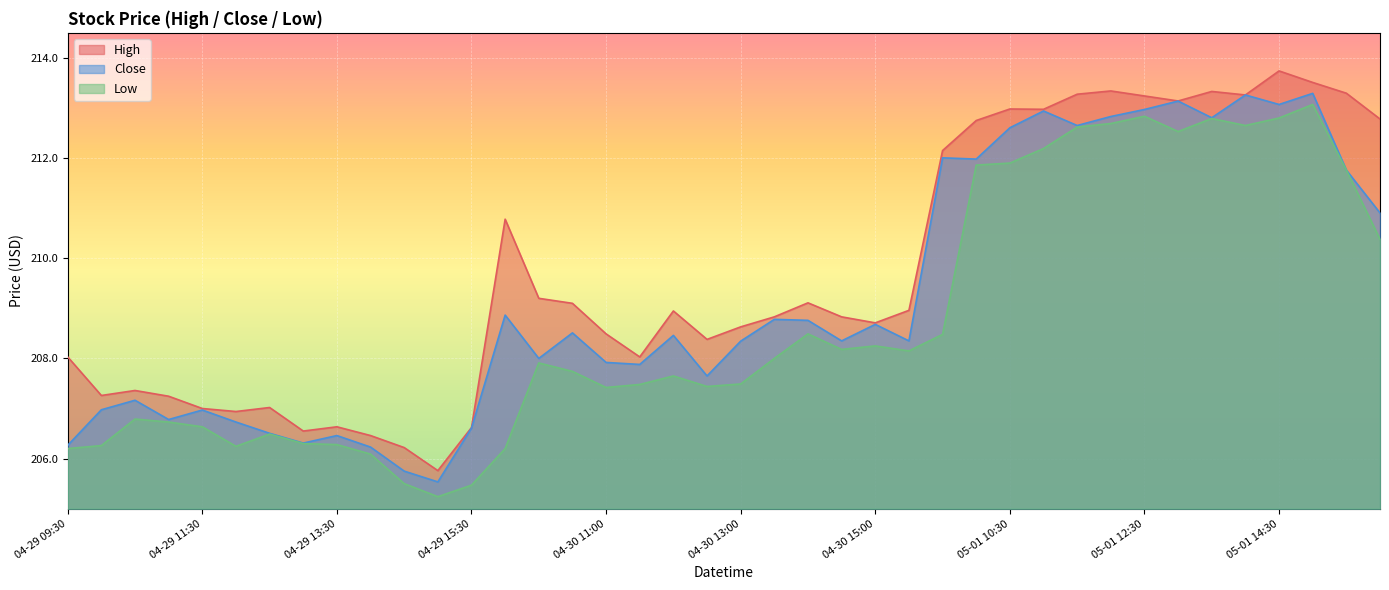

Reading left to right, list all the values displayed in this chart.

High: 04-29 09:30=208.0	04-29 10:00=207.3	04-29 10:30=207.4	04-29 11:00=207.2	04-29 11:30=207.0	04-29 12:00=206.9	04-29 12:30=207.0	04-29 13:00=206.6	04-29 13:30=206.6	04-29 14:00=206.5	04-29 14:30=206.2	04-29 15:00=205.8	04-29 15:30=206.6	04-30 09:30=210.8	04-30 10:00=209.2	04-30 10:30=209.1	04-30 11:00=208.5	04-30 11:30=208.0	04-30 12:00=208.9	04-30 12:30=208.4	04-30 13:00=208.6	04-30 13:30=208.8	04-30 14:00=209.1	04-30 14:30=208.8	04-30 15:00=208.7	04-30 15:30=209.0	05-01 09:30=212.1	05-01 10:00=212.8	05-01 10:30=213.0	05-01 11:00=213.0	05-01 11:30=213.3	05-01 12:00=213.3	05-01 12:30=213.2	05-01 13:00=213.1	05-01 13:30=213.3	05-01 14:00=213.3	05-01 14:30=213.7	05-01 15:00=213.5	05-01 15:30=213.3	05-02 09:30=212.8
Close: 04-29 09:30=206.3	04-29 10:00=207.0	04-29 10:30=207.2	04-29 11:00=206.8	04-29 11:30=207.0	04-29 12:00=206.7	04-29 12:30=206.5	04-29 13:00=206.3	04-29 13:30=206.5	04-29 14:00=206.2	04-29 14:30=205.8	04-29 15:00=205.5	04-29 15:30=206.6	04-30 09:30=208.9	04-30 10:00=208.0	04-30 10:30=208.5	04-30 11:00=207.9	04-30 11:30=207.9	04-30 12:00=208.5	04-30 12:30=207.6	04-30 13:00=208.3	04-30 13:30=208.8	04-30 14:00=208.8	04-30 14:30=208.4	04-30 15:00=208.7	04-30 15:30=208.4	05-01 09:30=212.0	05-01 10:00=212.0	05-01 10:30=212.6	05-01 11:00=212.9	05-01 11:30=212.6	05-01 12:00=212.8	05-01 12:30=213.0	05-01 13:00=213.1	05-01 13:30=212.8	05-01 14:00=213.3	05-01 14:30=213.1	05-01 15:00=213.3	05-01 15:30=211.8	05-02 09:30=210.9
Low: 04-29 09:30=206.2	04-29 10:00=206.3	04-29 10:30=206.8	04-29 11:00=206.7	04-29 11:30=206.6	04-29 12:00=206.2	04-29 12:30=206.5	04-29 13:00=206.3	04-29 13:30=206.3	04-29 14:00=206.1	04-29 14:30=205.5	04-29 15:00=205.2	04-29 15:30=205.5	04-30 09:30=206.2	04-30 10:00=207.9	04-30 10:30=207.7	04-30 11:00=207.4	04-30 11:30=207.5	04-30 12:00=207.6	04-30 12:30=207.4	04-30 13:00=207.5	04-30 13:30=208.0	04-30 14:00=208.5	04-30 14:30=208.2	04-30 15:00=208.2	04-30 15:30=208.1	05-01 09:30=208.5	05-01 10:00=211.9	05-01 10:30=211.9	05-01 11:00=212.2	05-01 11:30=212.6	05-01 12:00=212.7	05-01 12:30=212.8	05-01 13:00=212.5	05-01 13:30=212.8	05-01 14:00=212.6	05-01 14:30=212.8	05-01 15:00=213.1	05-01 15:30=211.8	05-02 09:30=210.4